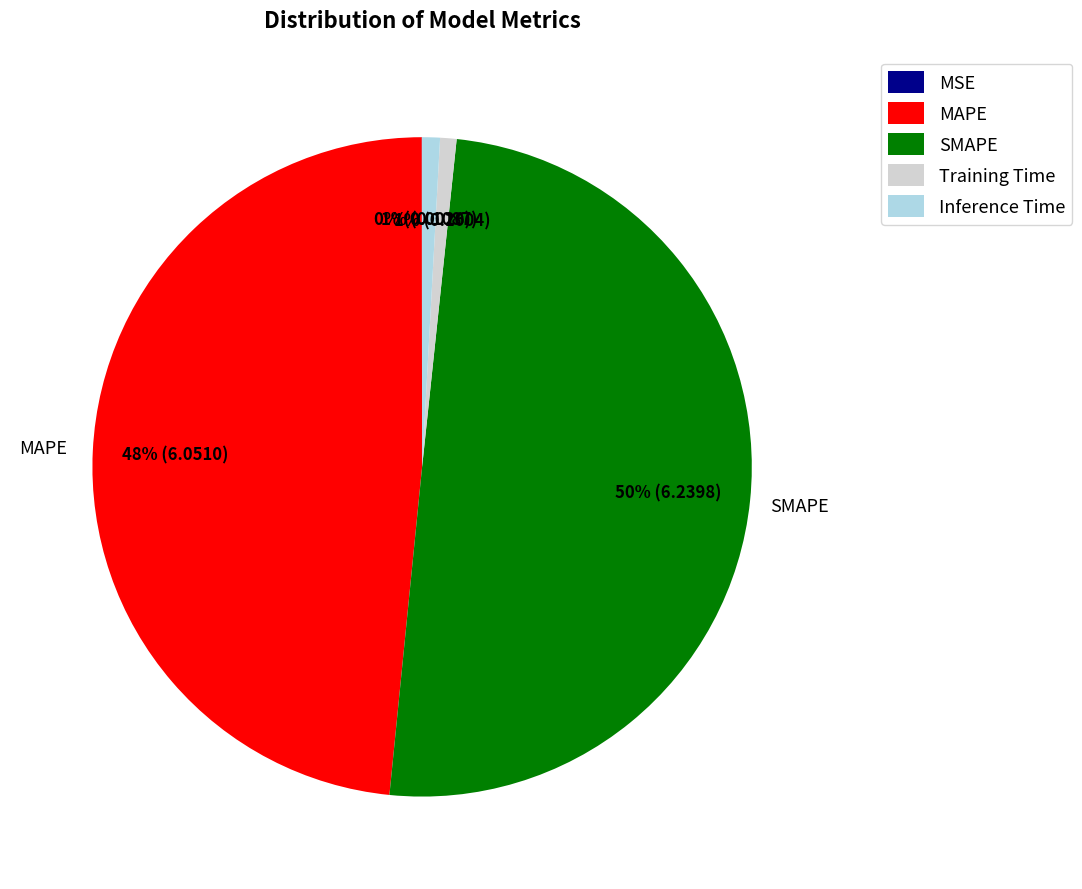

What percentage is the Training Time slice, to the nearest percent?

1%